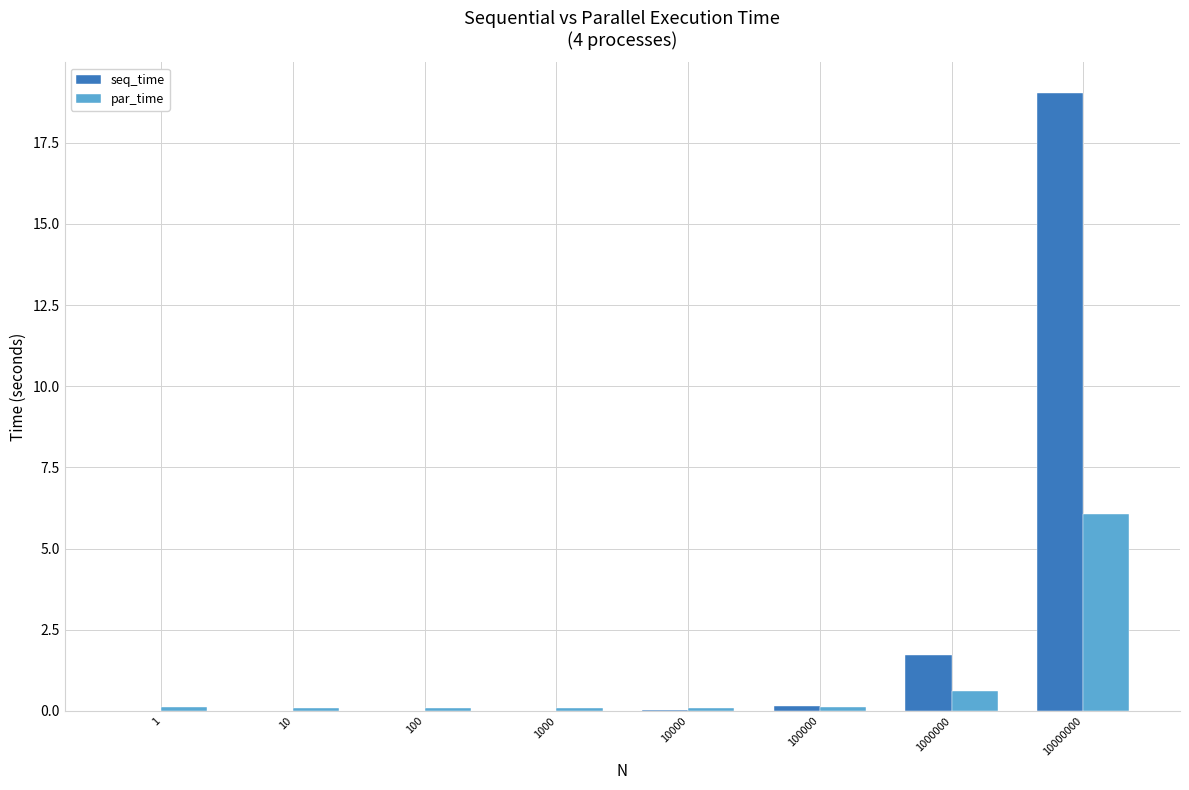

At which category is the sum across all series the highest?

10000000